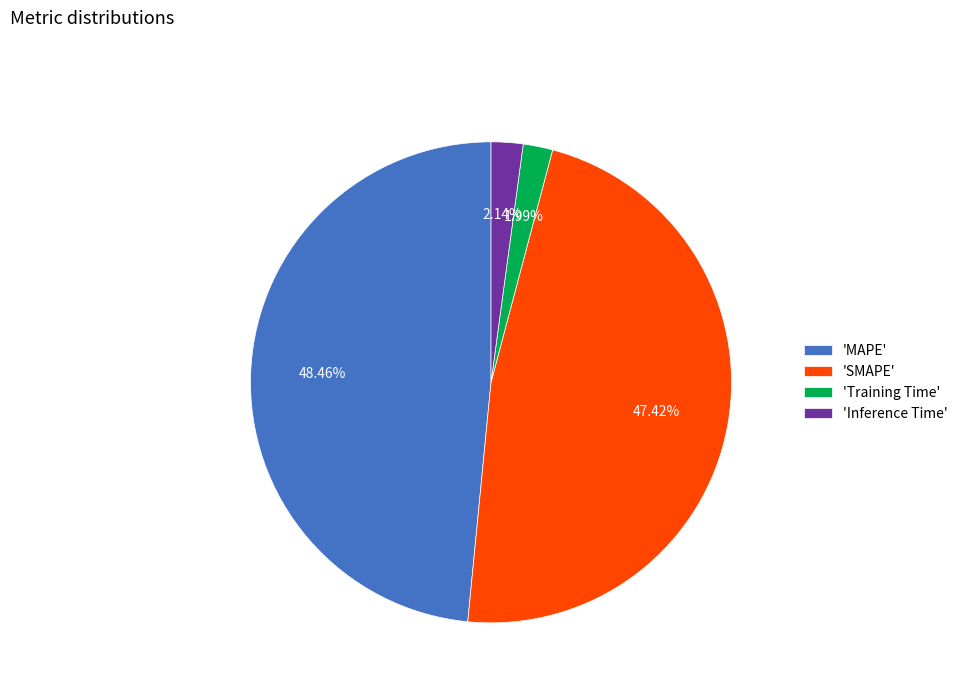

To the nearest percent, what is the difference between the largest and smallest slice percentages?

46%